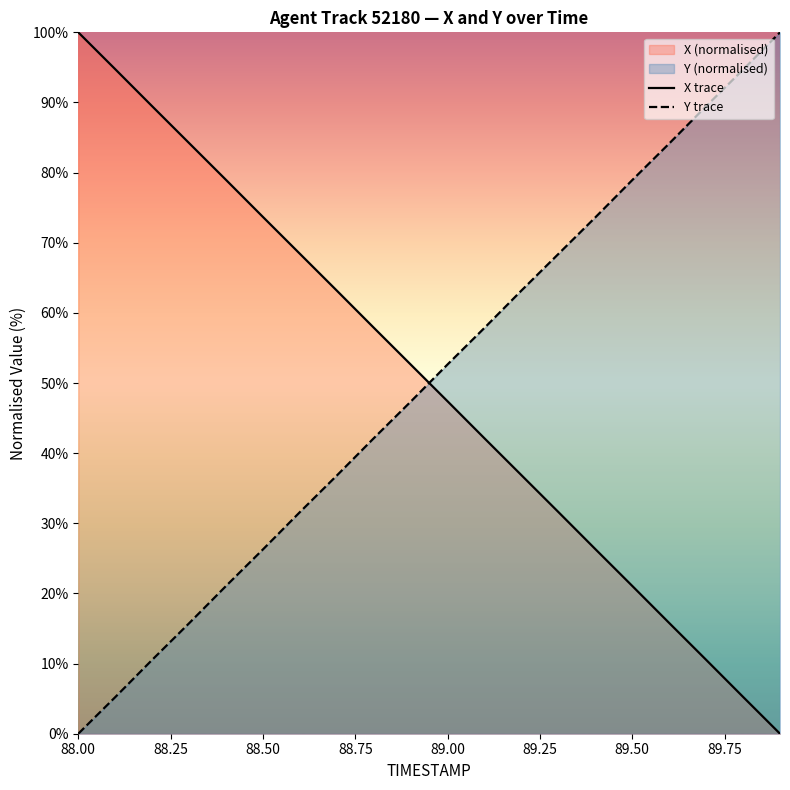

Which series ends up on top after the final intersection of X trace and Y trace?

Y trace